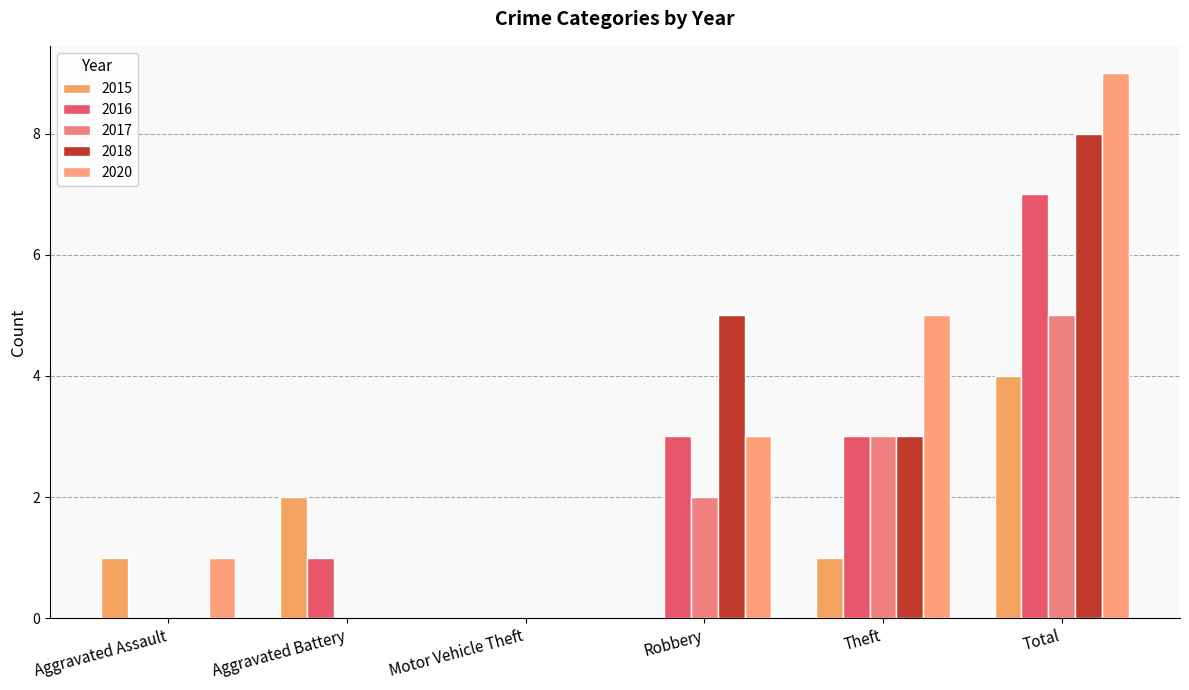

How many distinct data groups are displayed?

5